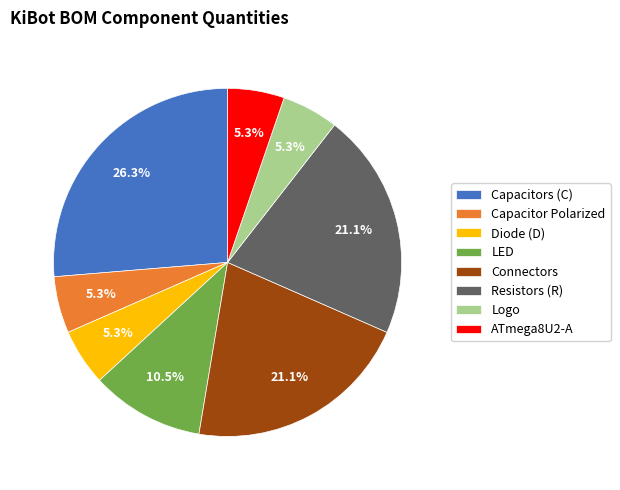

What is the largest slice in the pie chart?

Capacitors (C)